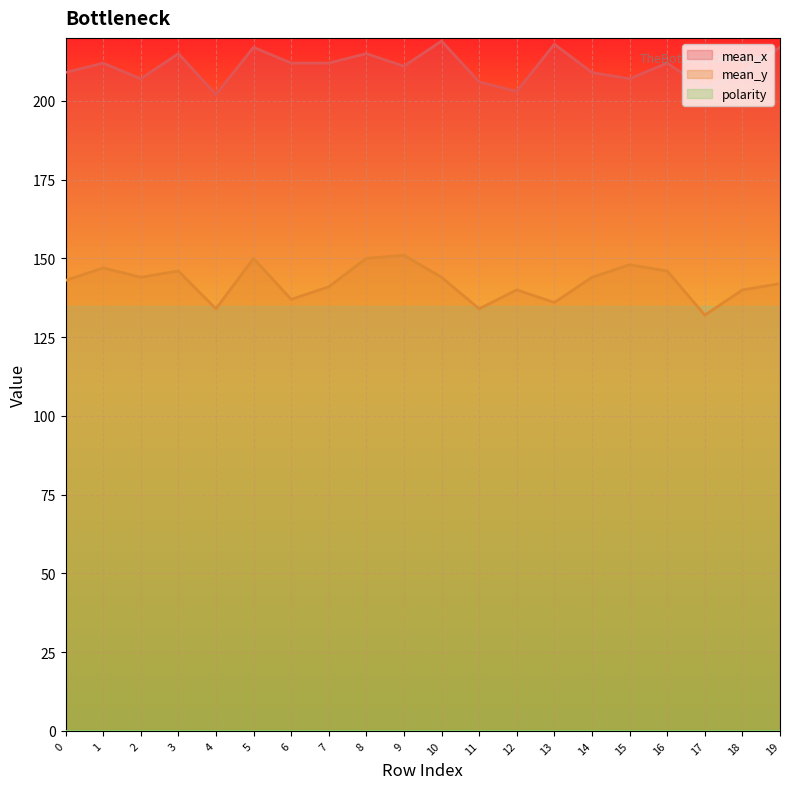

In mean_x, how many points are lower than both neighbors (excluding endpoints)?

6